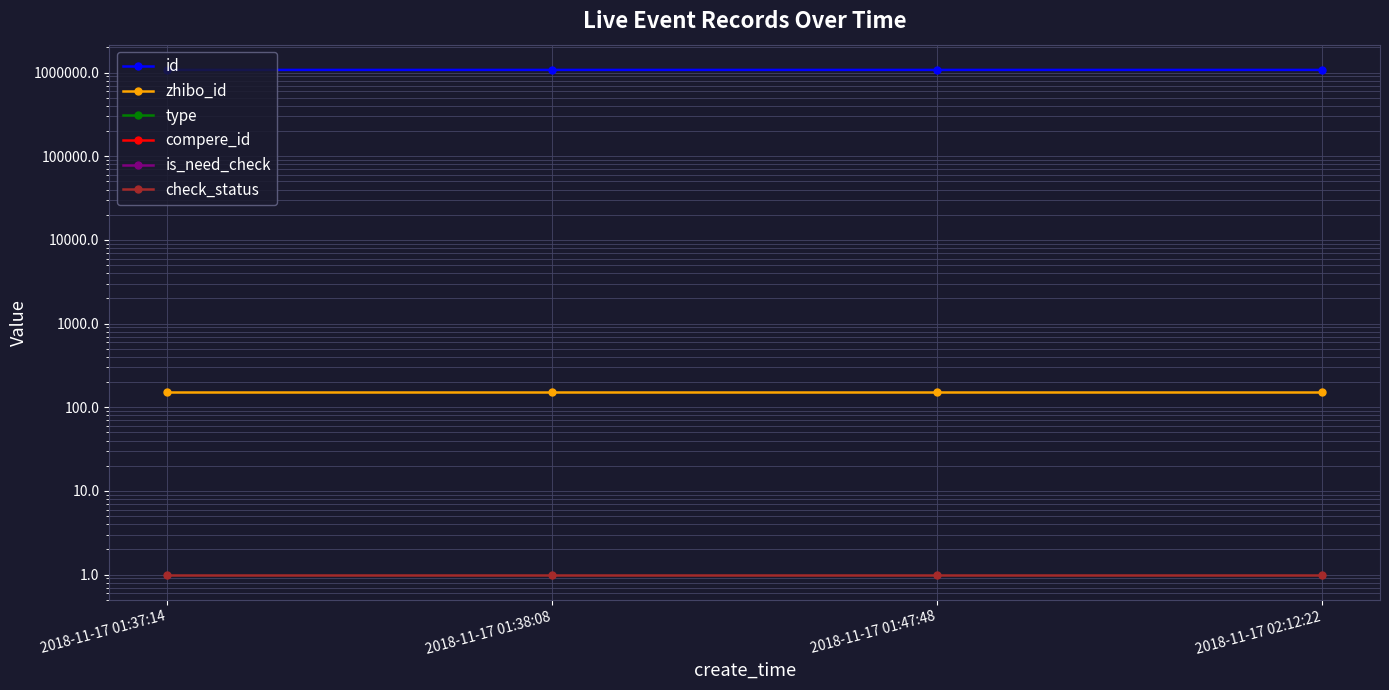

What is the difference between the highest and lowest values at 2018-11-17 01:37:14?

1077014